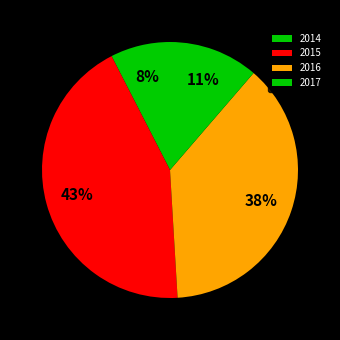

To the nearest percent, what is the average slice percentage?

25%